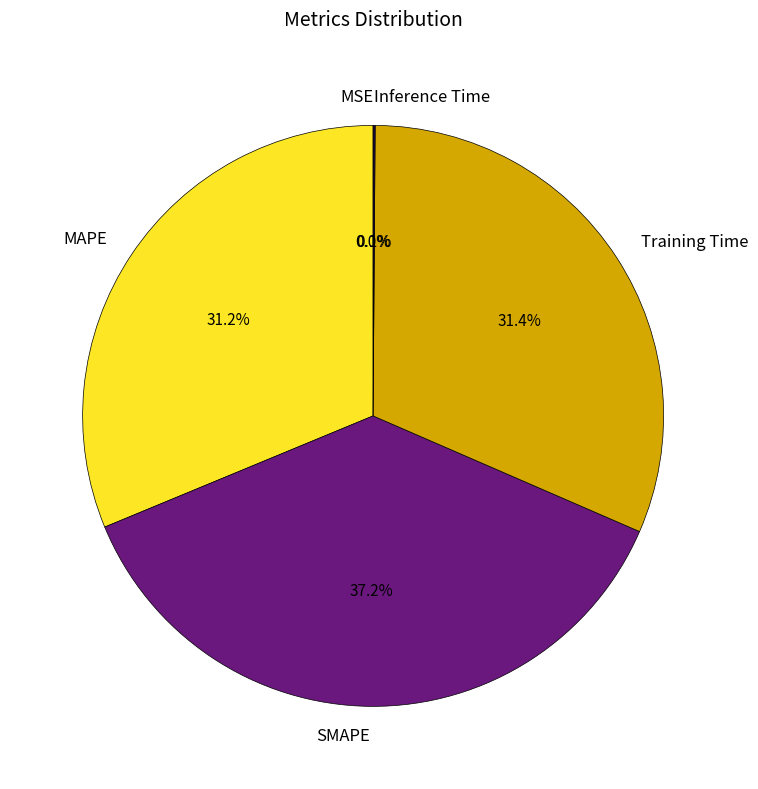

What is the total percentage of MAPE and Training Time?

62.7%